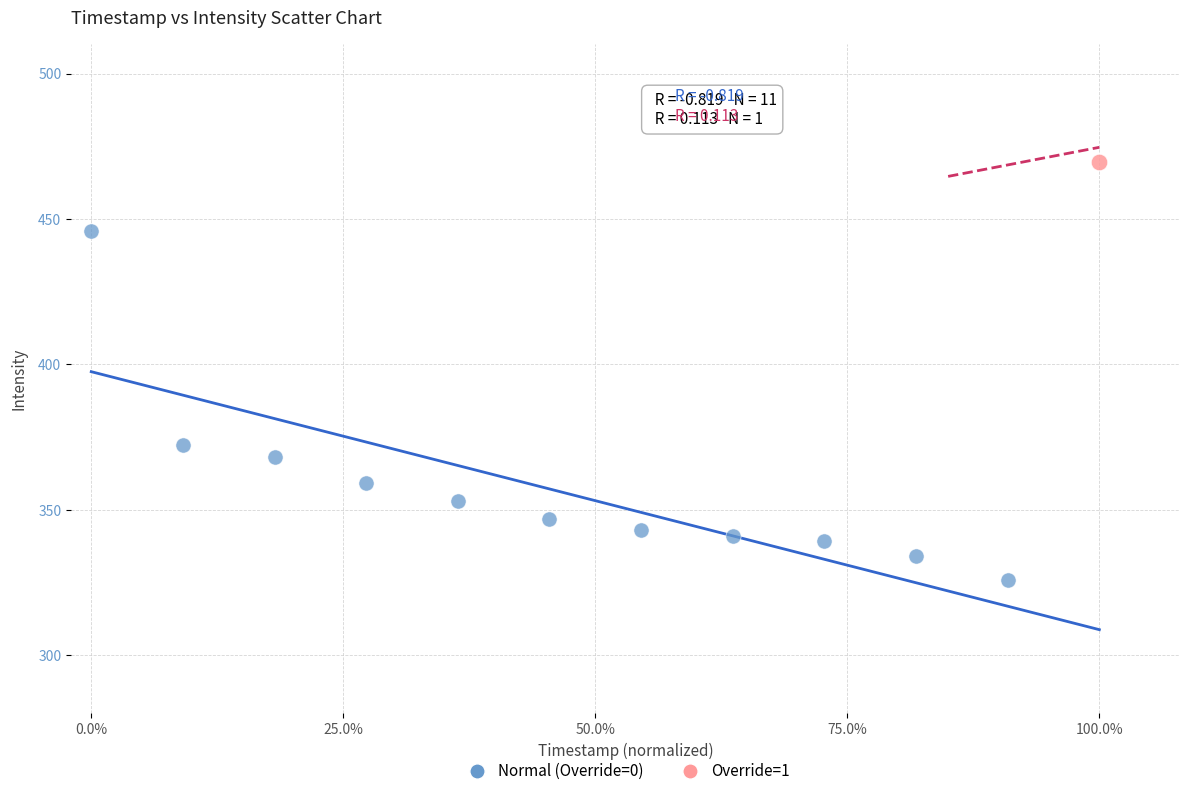

What are all the series names shown in the legend?

Normal (Override=0), Override=1